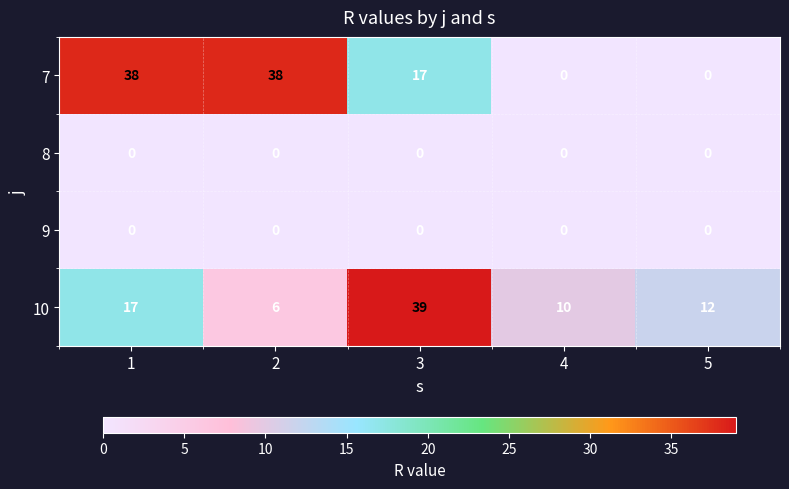

The 7 series shows 38 at 2. True or false?

True